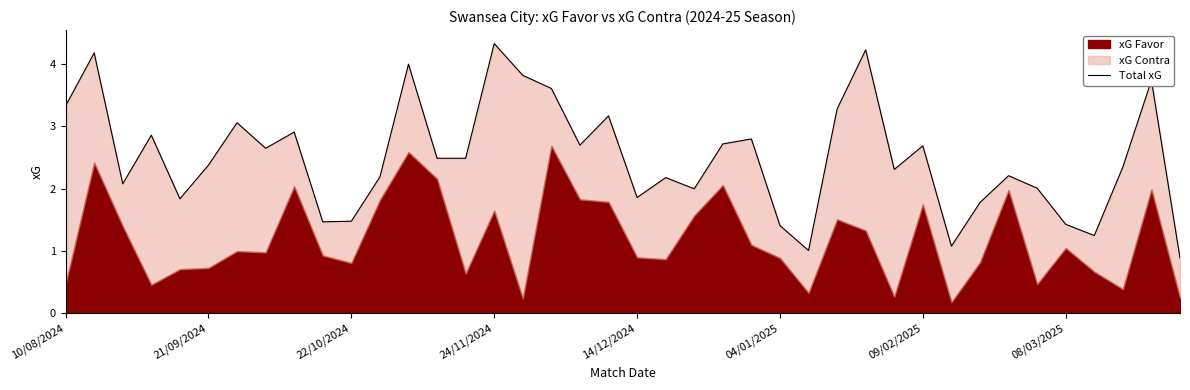

List the labels in order of value, largest first.

15, 28, 21/09/2024, 12, 16, 38, 17, 10/08/2024, 27, 19, 09/02/2025, 8, 24/11/2024, 24, 23, 18, 30, 08/03/2025, 13, 14, 04/01/2025, 37, 29, 33, 11, 21, 22/10/2024, 34, 22, 20, 14/12/2024, 32, 10, 9, 35, 25, 36, 31, 26, 39